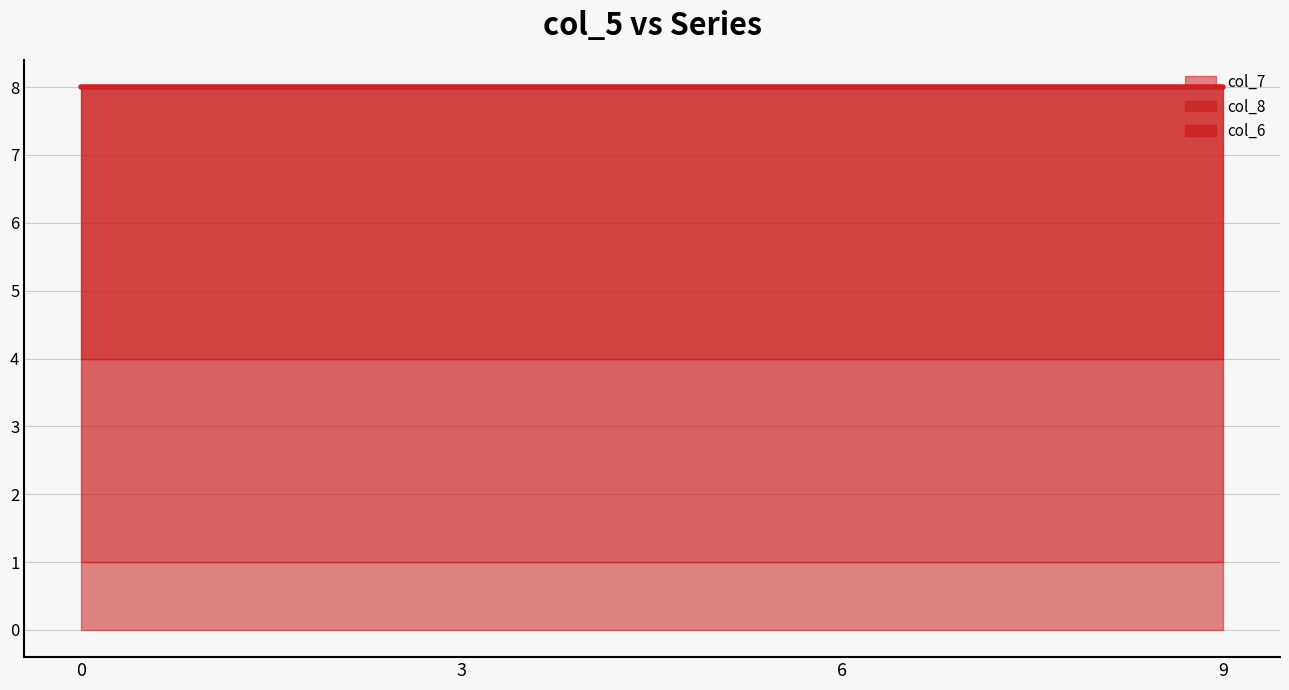

Which series has the largest total across all categories?

col_6